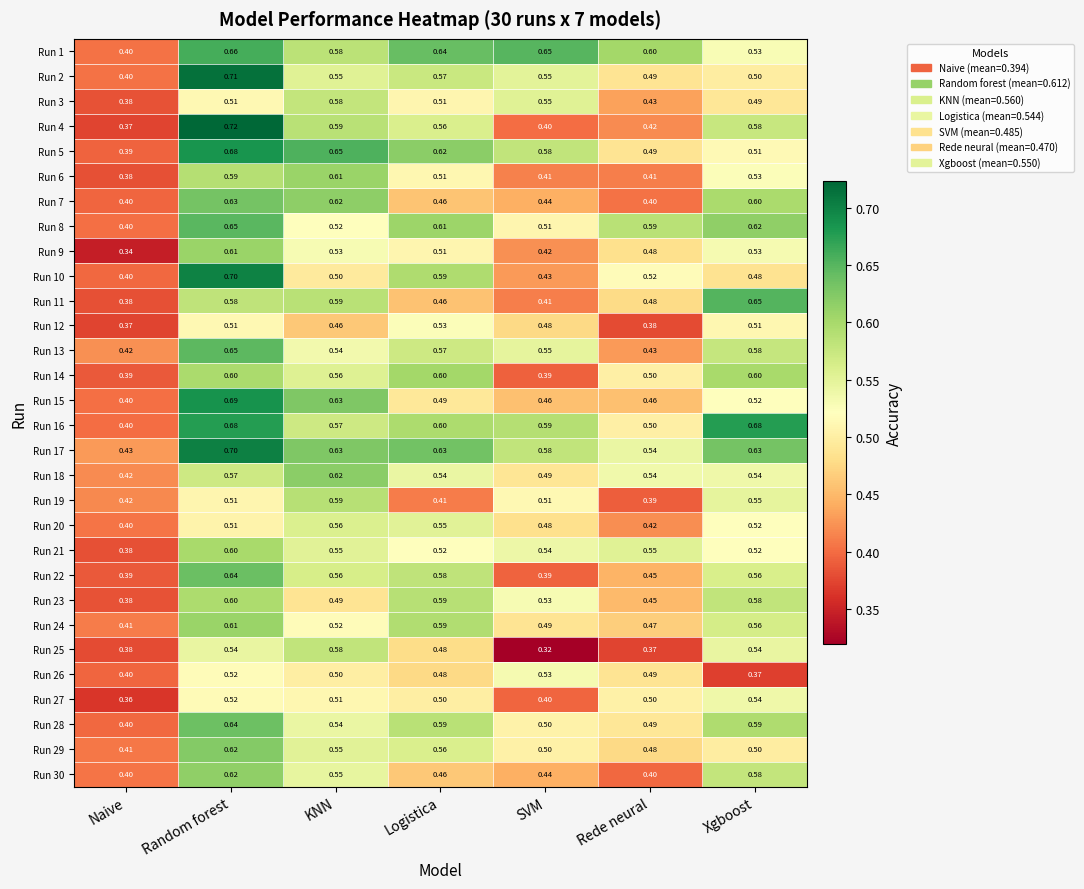

Which series has the largest range (max minus min)?

Run 4